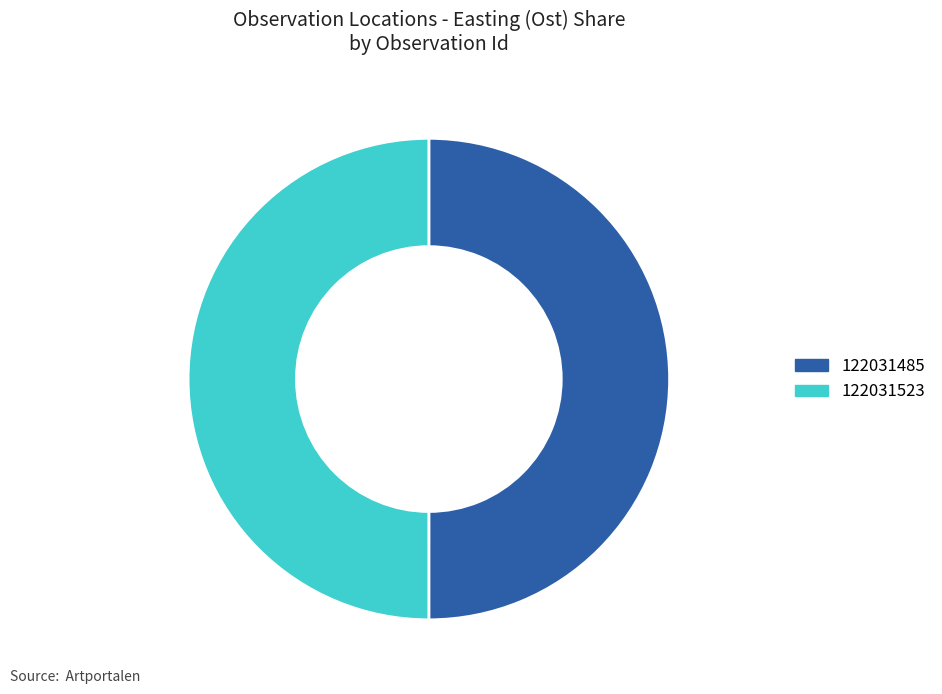

What is the ratio of the value at 122031485 to the value at 122031523?

1.0